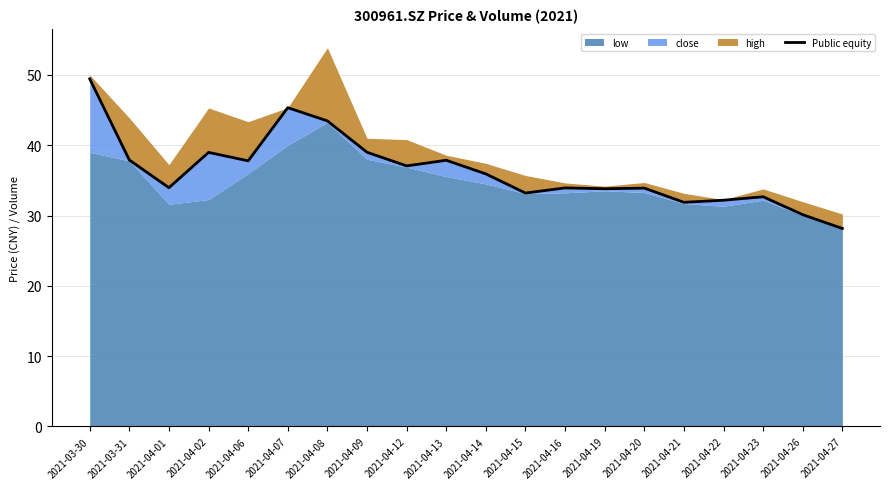

The value at 2021-04-07 is 75.5. True or false?

False